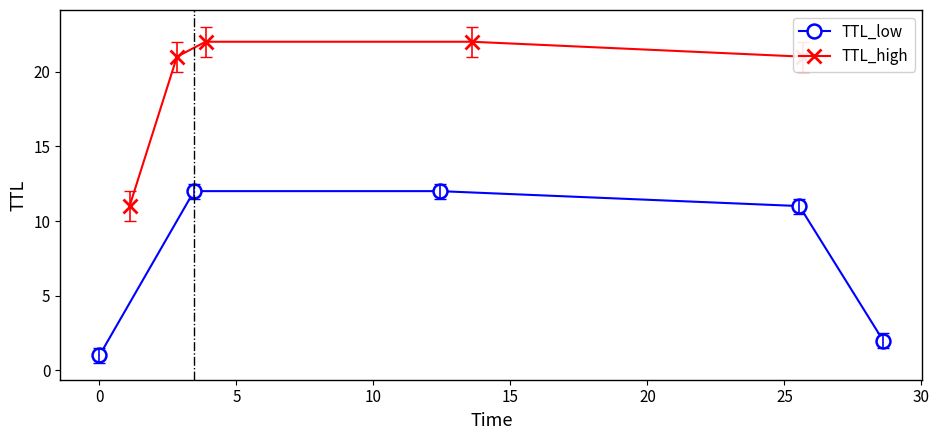

True or false: TTL_high has more than 1 interior local peaks.

False